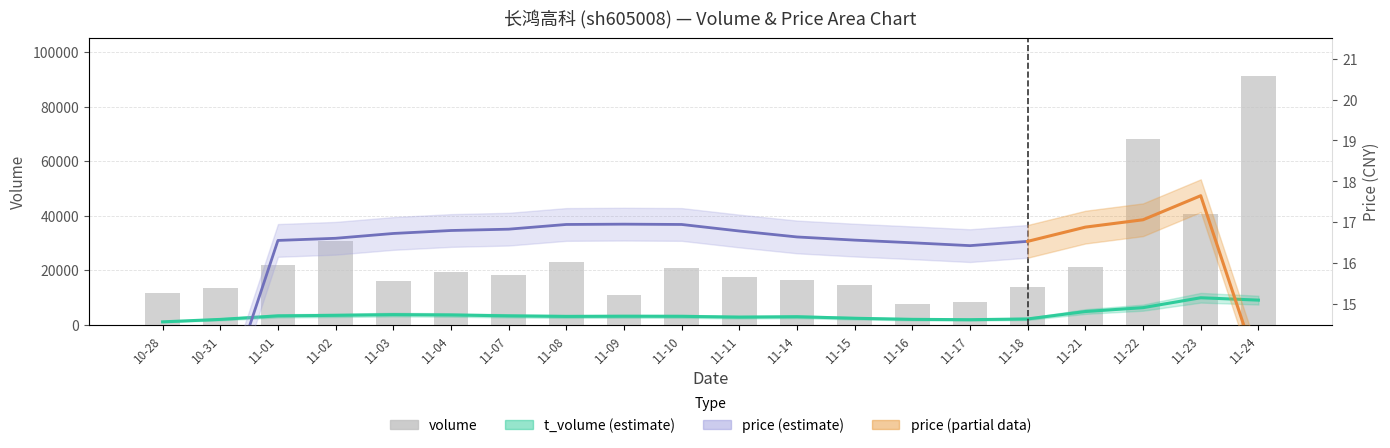

Where does the volume series first go above 18216?

11-01